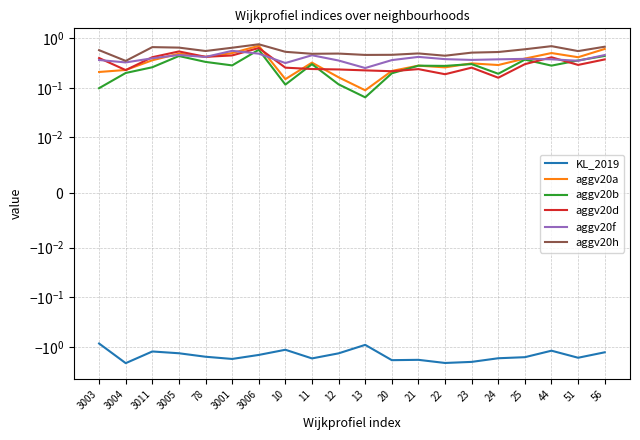

What is the difference between the second highest and minimum values in the aggv20a series?

0.5